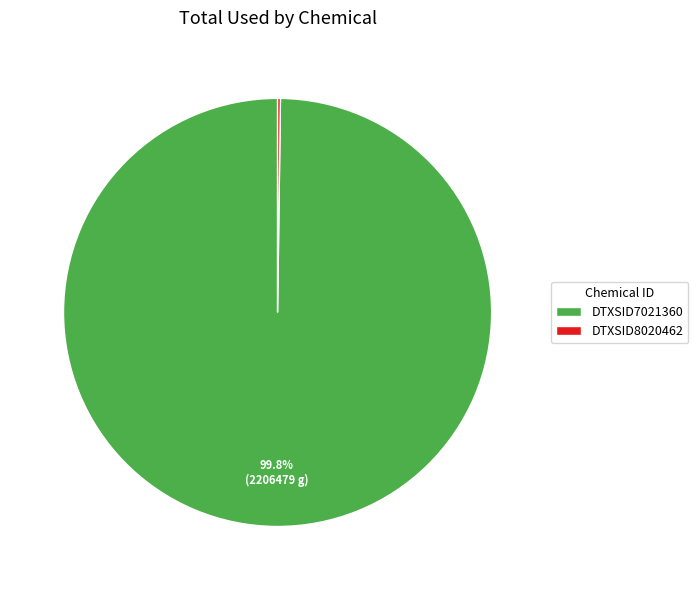

How much of the chart is everything except DTXSID7021360?

0.2%